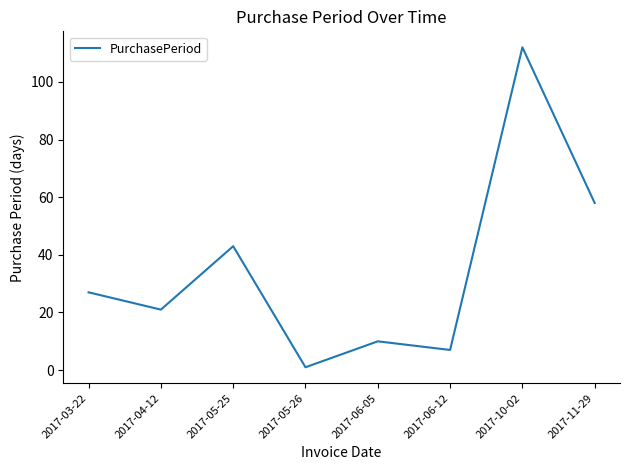

True or false: there are more than 0 points higher than both neighbors.

True